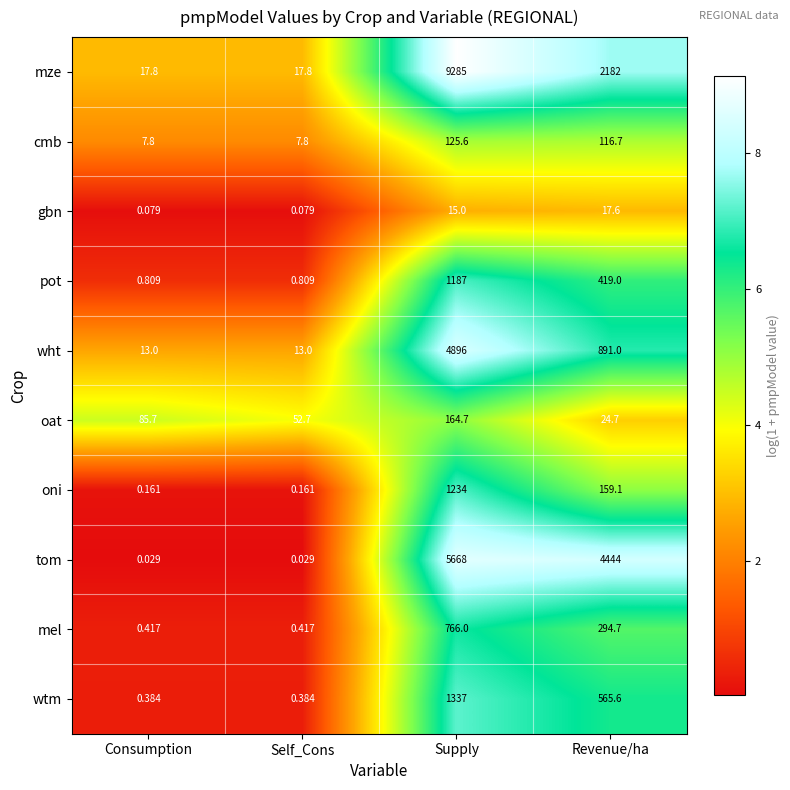

What is the greatest value displayed?

9285.0